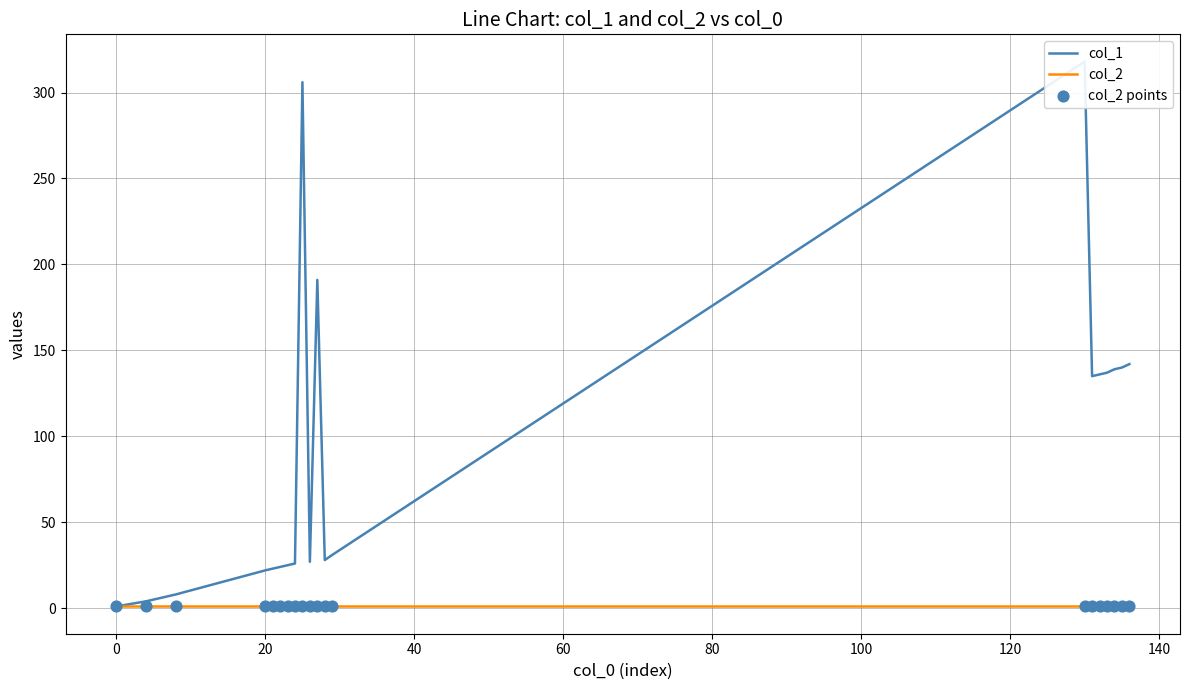

Which series reaches the maximum Y coordinate?

col_1